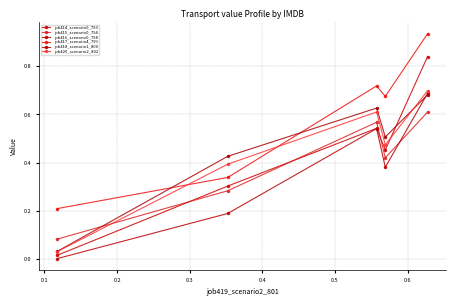

How many lines are shown in the chart?

6